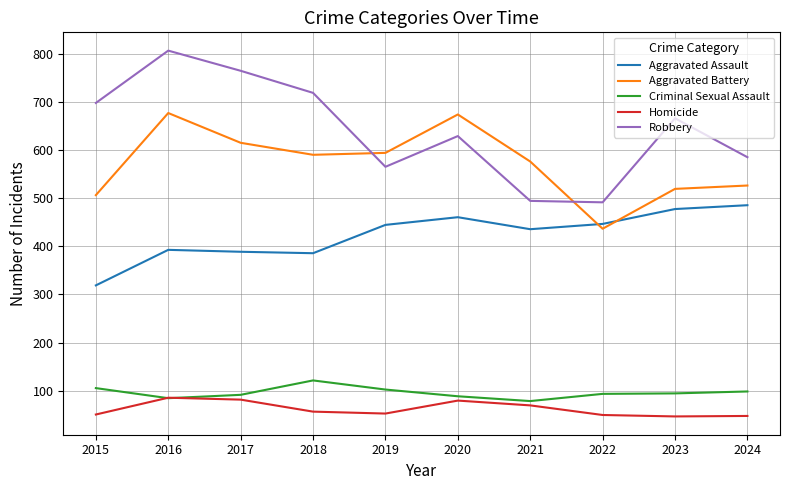

What is the minimum value for Criminal Sexual Assault?

78